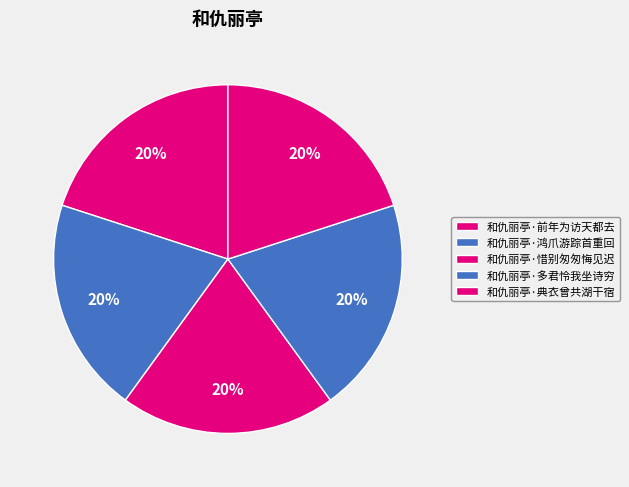

How many slices are in this pie chart?

5